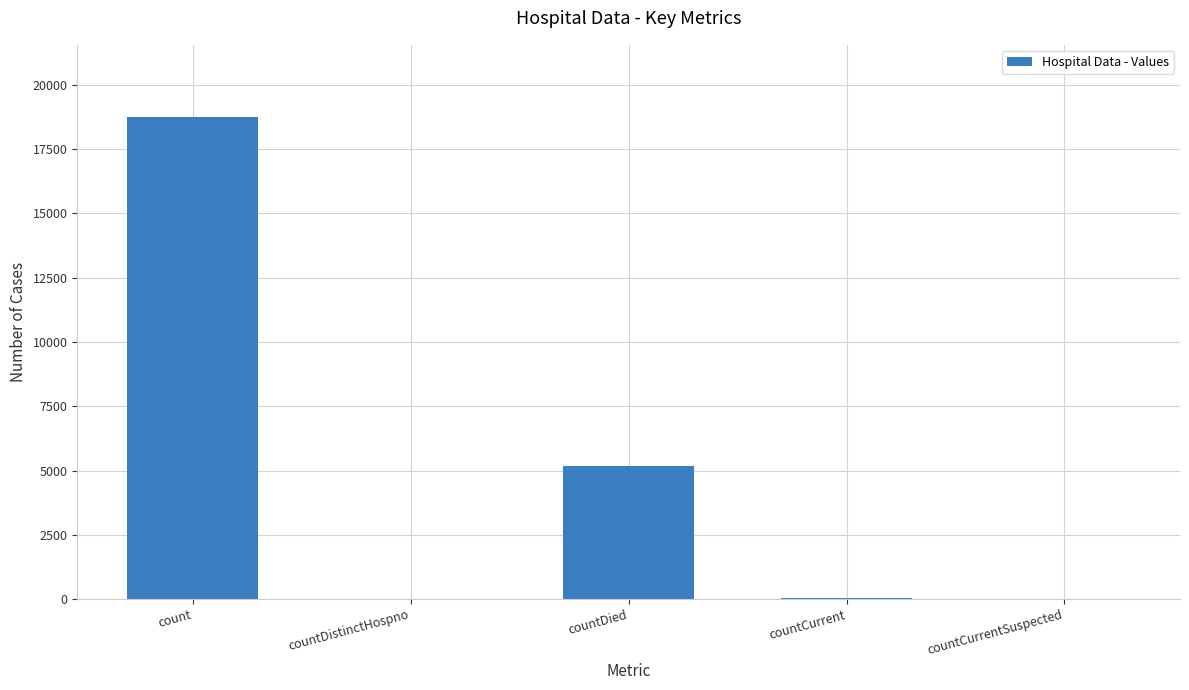

What is the change in value from count to countDied?

-13551